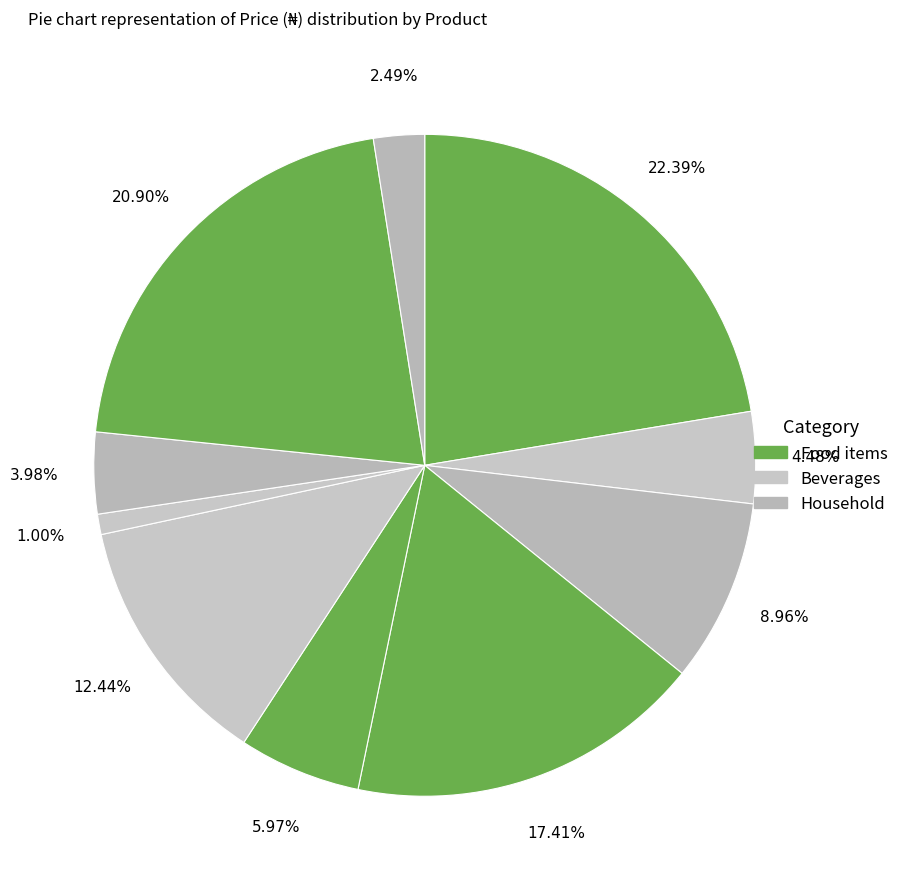

To the nearest percent, what is the average slice percentage?

10%